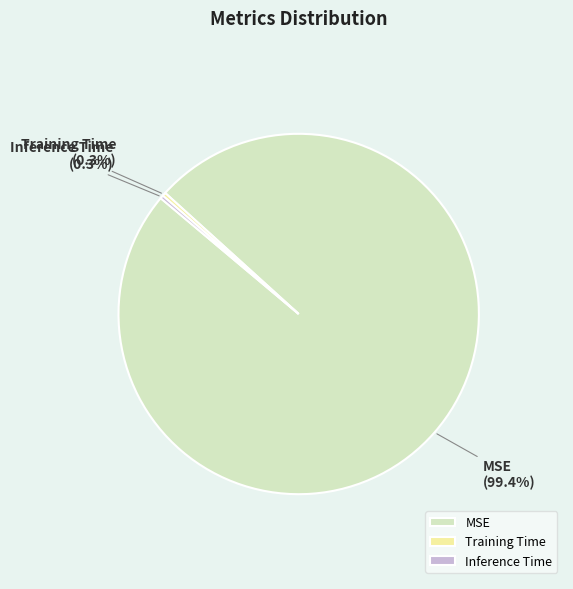

The MSE slice represents 99% of the pie. True or false?

True